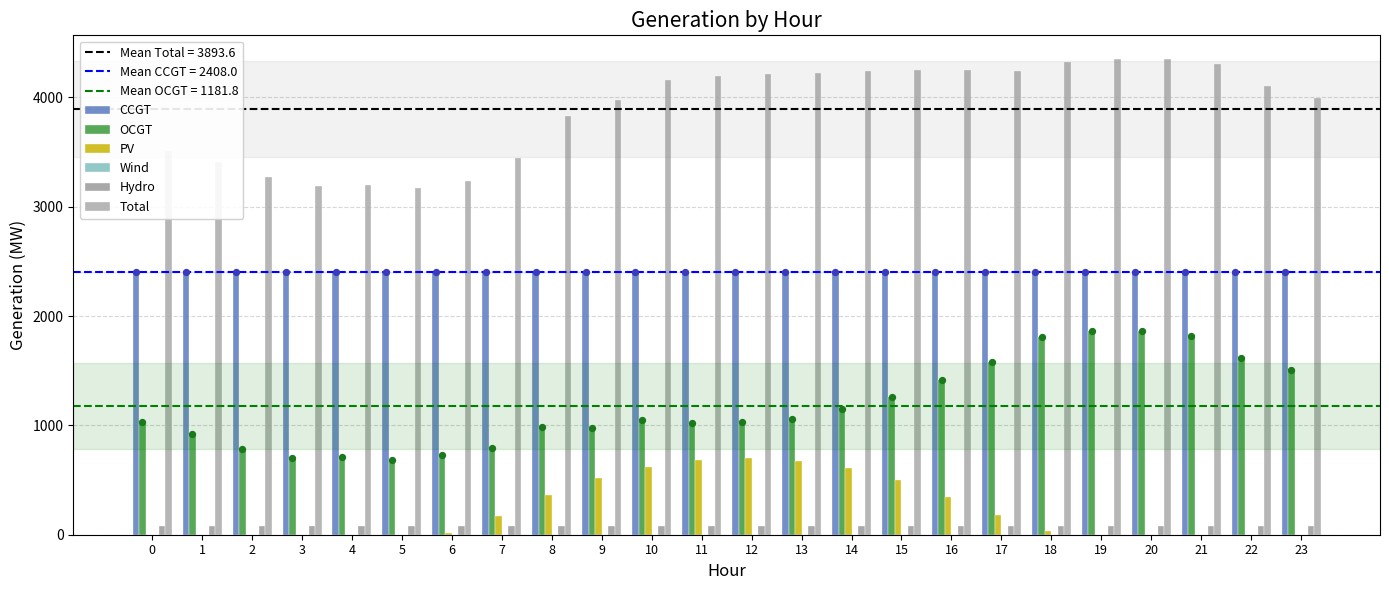

Which series contains the lowest Y value?

PV